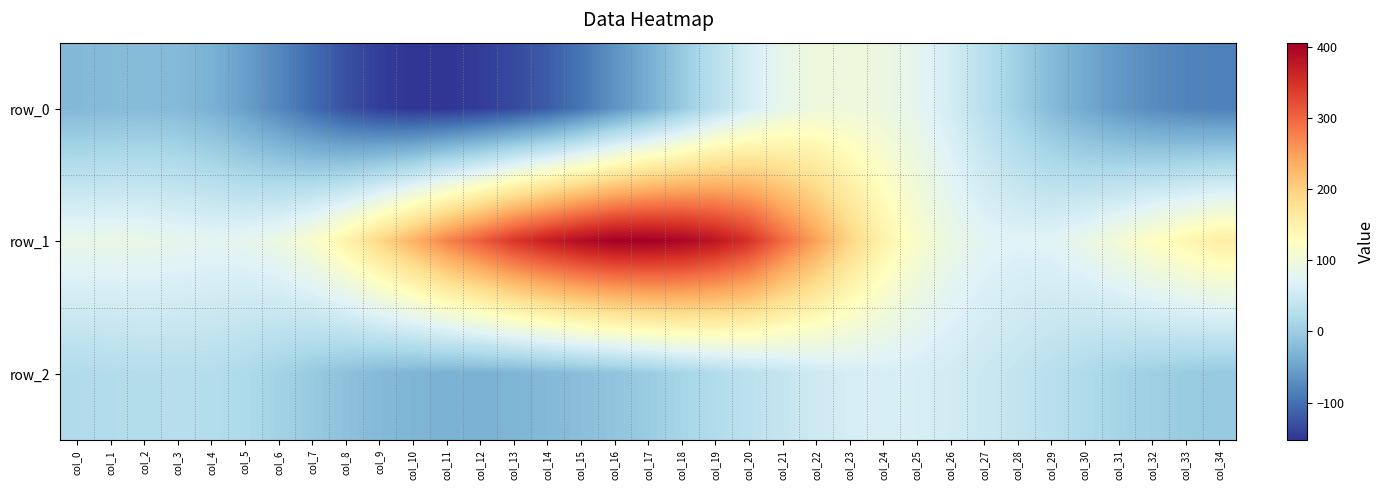

Rank the series by their maximum value, from highest to lowest.

row_1, row_0, row_2